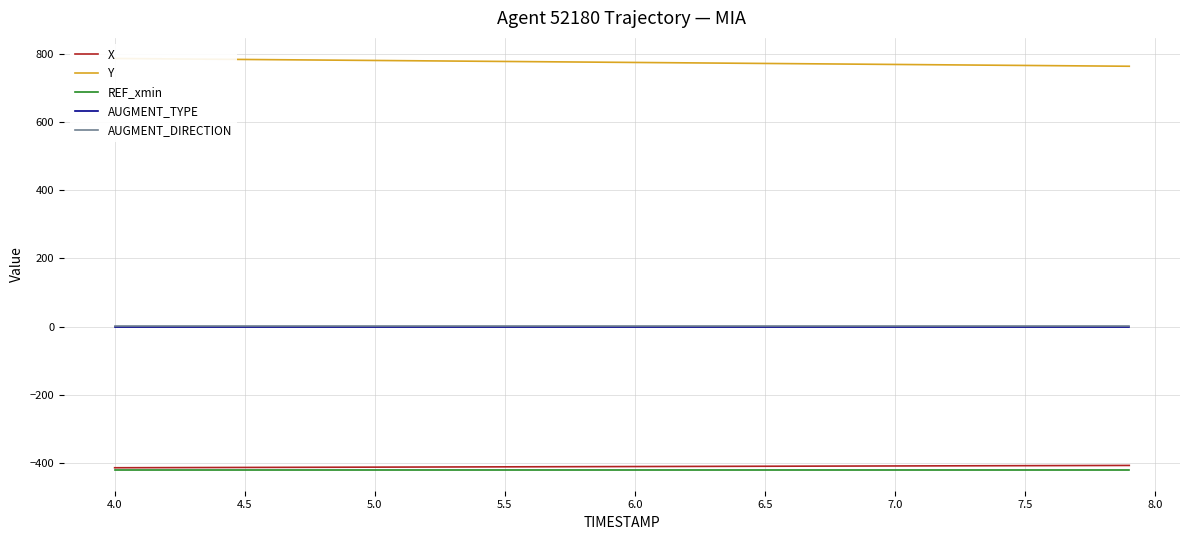

What is the difference between the maximum and second lowest values in the Y series?

22.2